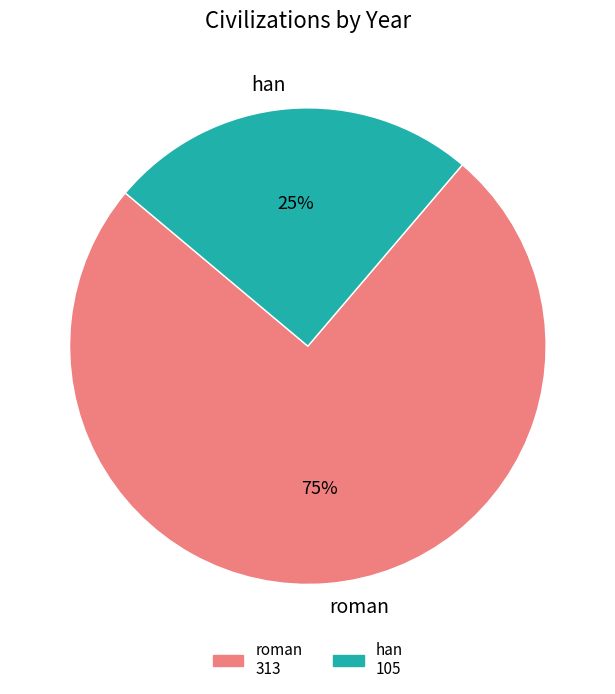

Which has a higher value, han or roman?

roman